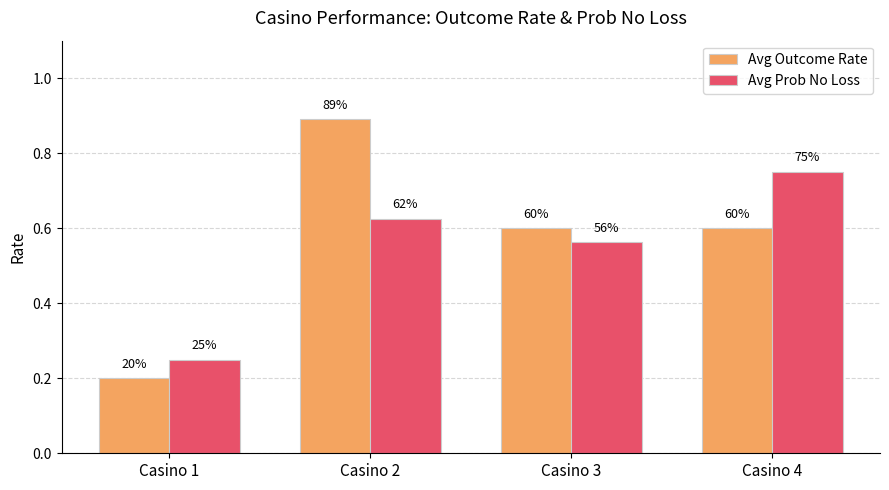

What is the spread (max minus min) of values at Casino 4?

0.2